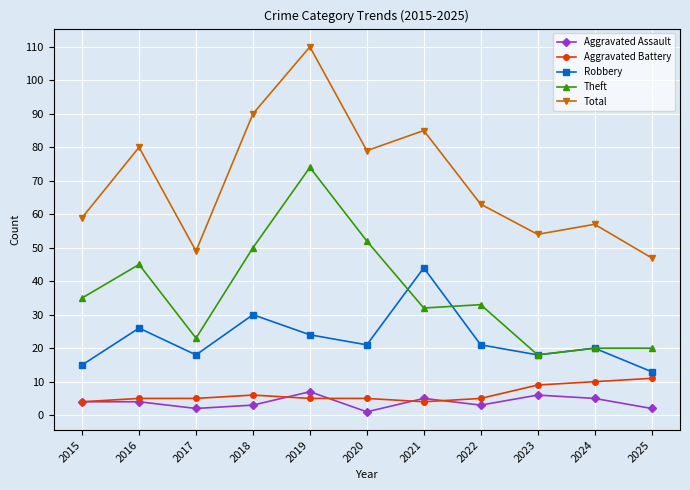

Reading left to right, extract all data points from this chart.

Aggravated Assault: 2015=4	2016=4	2017=2	2018=3	2019=7	2020=1	2021=5	2022=3	2023=6	2024=5	2025=2
Aggravated Battery: 2015=4	2016=5	2017=5	2018=6	2019=5	2020=5	2021=4	2022=5	2023=9	2024=10	2025=11
Robbery: 2015=15	2016=26	2017=18	2018=30	2019=24	2020=21	2021=44	2022=21	2023=18	2024=20	2025=13
Theft: 2015=35	2016=45	2017=23	2018=50	2019=74	2020=52	2021=32	2022=33	2023=18	2024=20	2025=20
Total: 2015=59	2016=80	2017=49	2018=90	2019=110	2020=79	2021=85	2022=63	2023=54	2024=57	2025=47